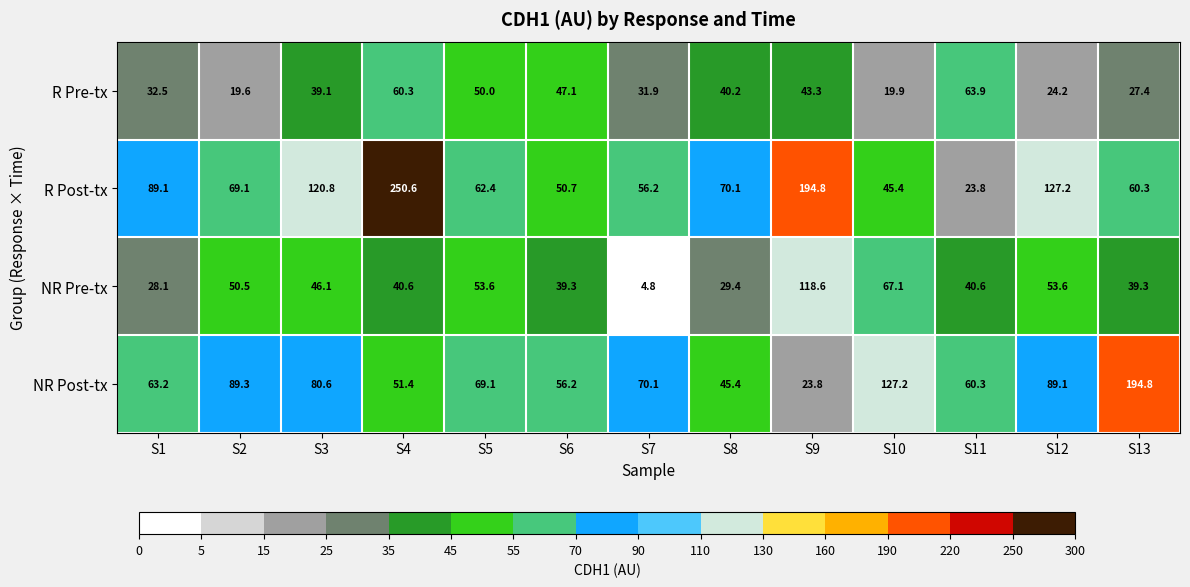

What is the sum of all R Post-tx values?

1220.5